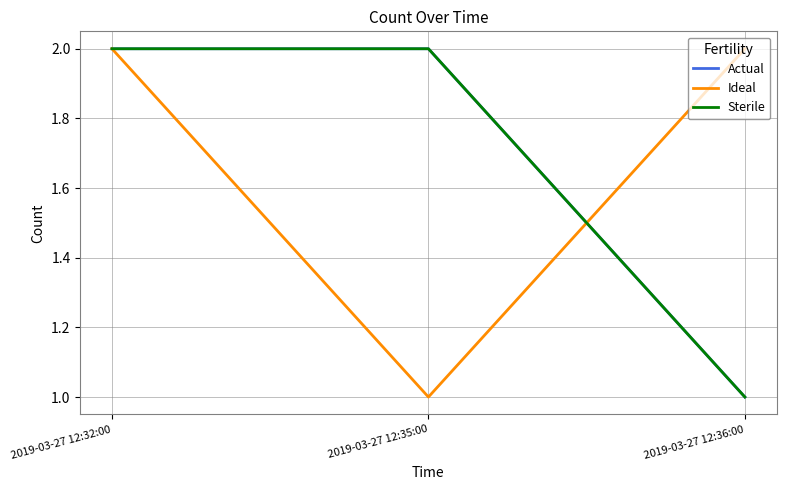

What is the difference between the second highest and minimum values in the Actual series?

1